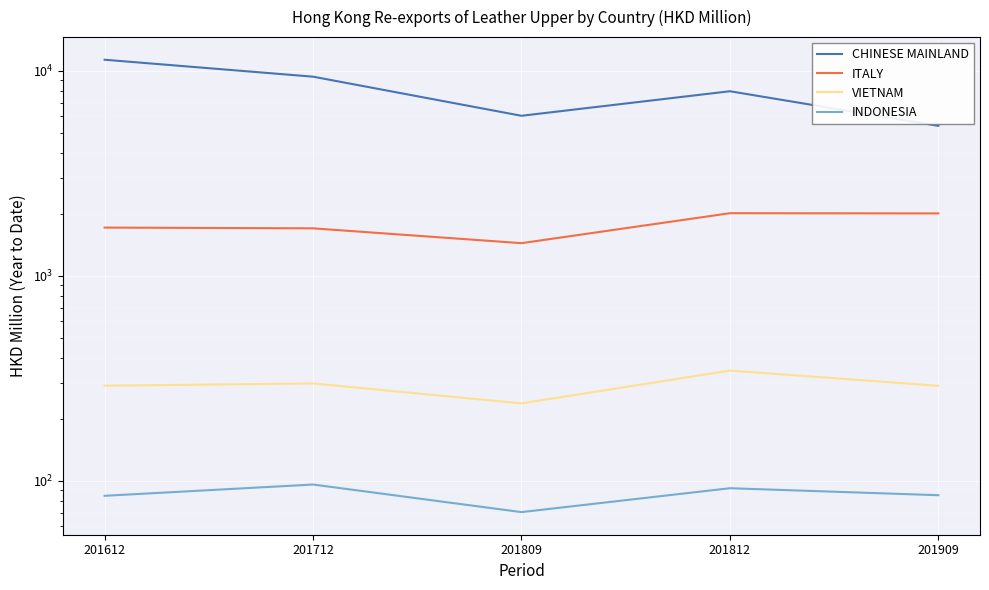

Between 201809 and 201812, which series saw the biggest shift?

CHINESE MAINLAND